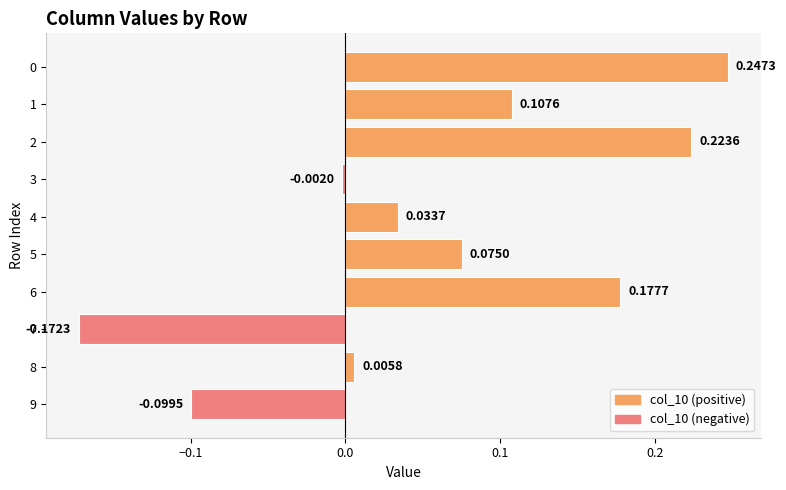

Does the chart contain any negative values?

Yes